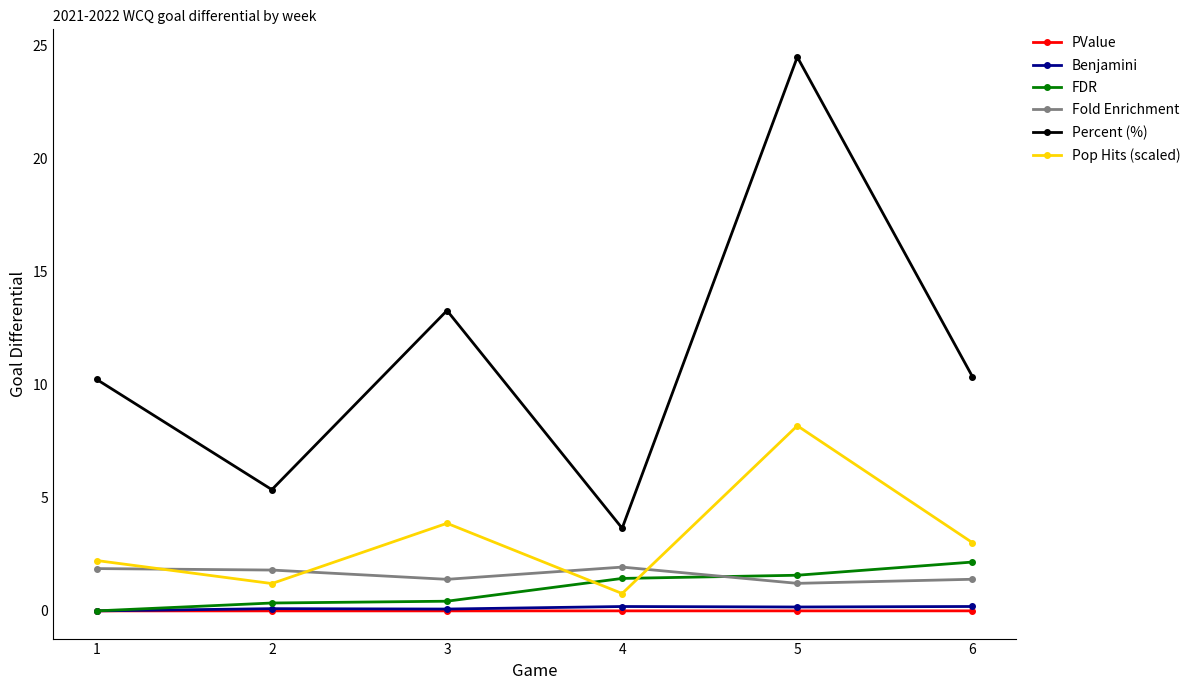

What is the difference between the FDR values at 2 and 1?

0.3